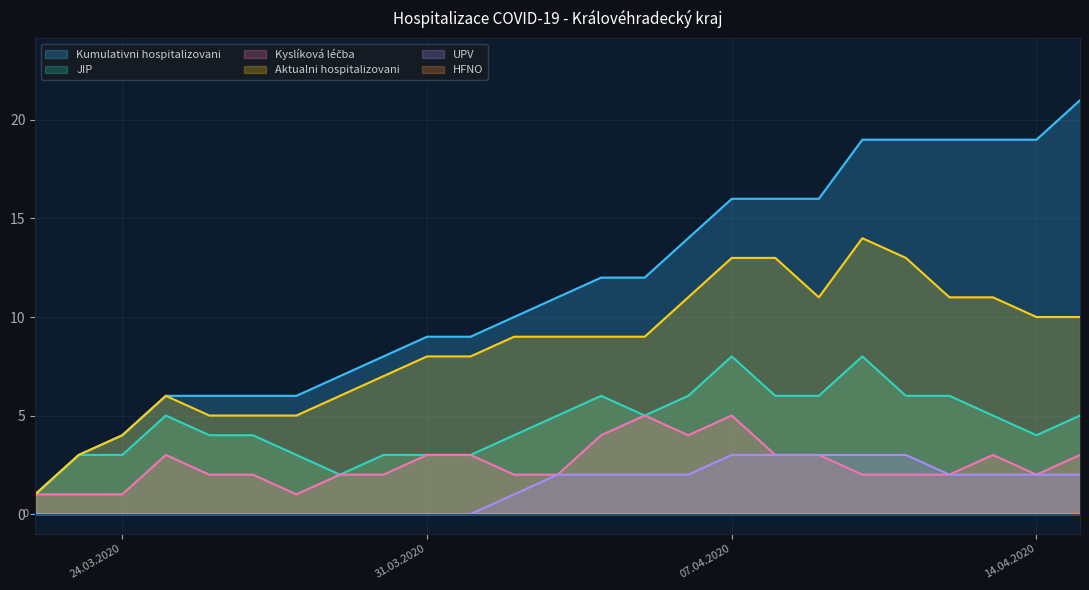

Does the chart display data point markers on the line(s)?

No